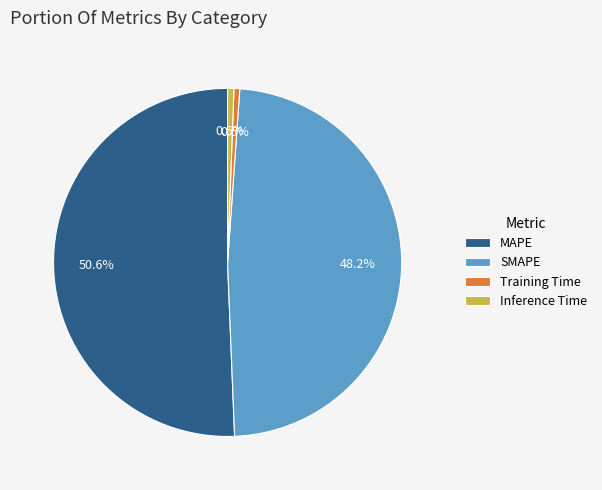

Which has a higher value, SMAPE or Inference Time?

SMAPE